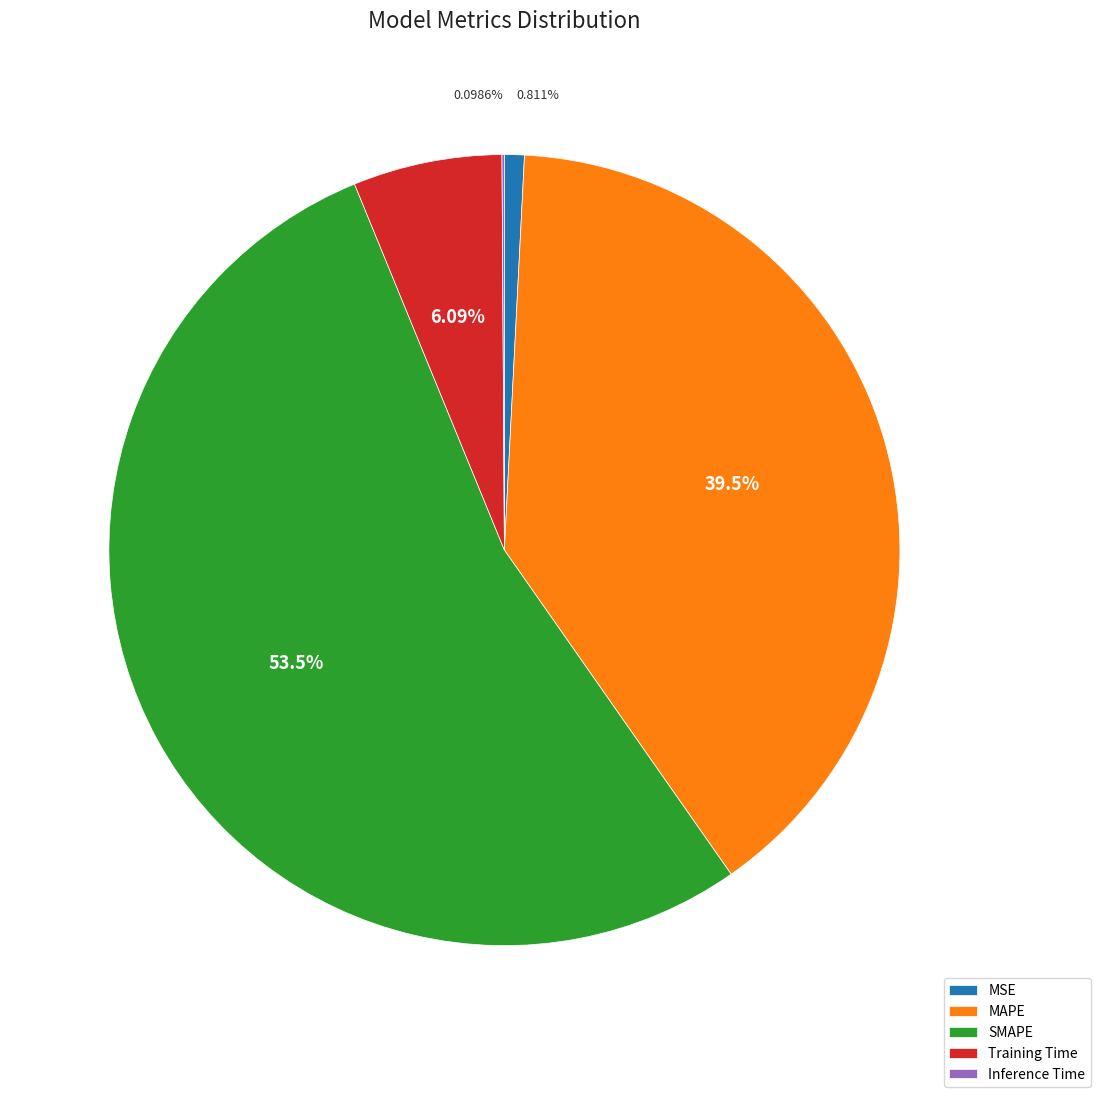

Between SMAPE and MAPE, which is larger?

SMAPE